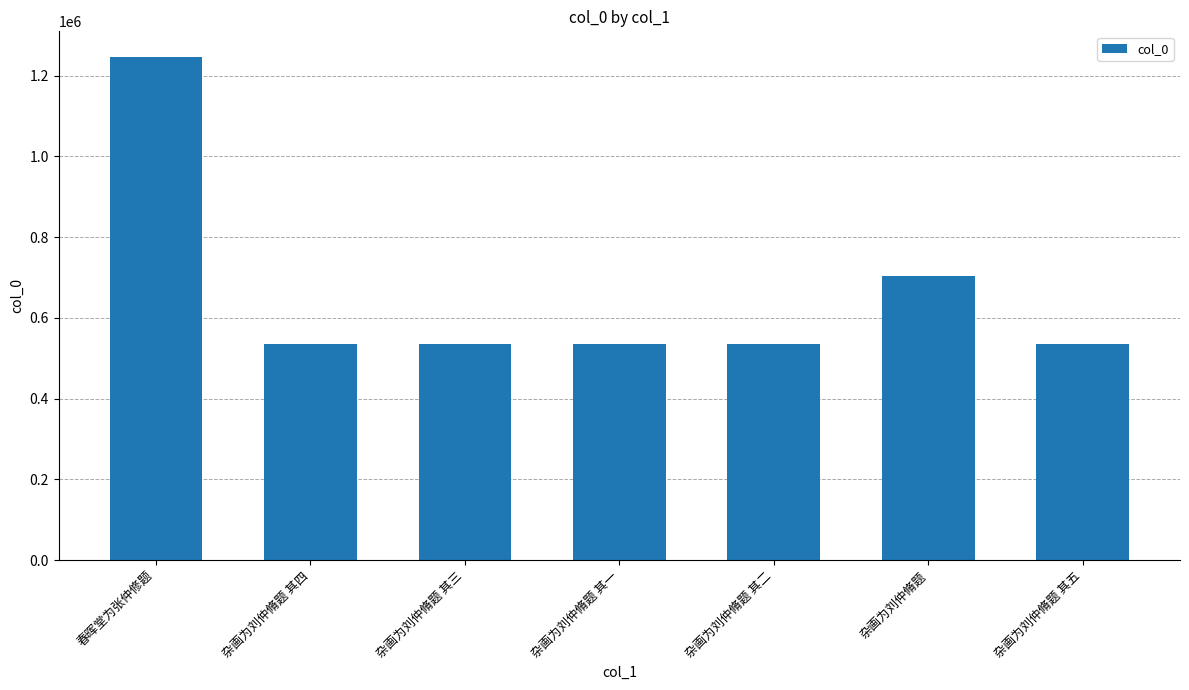

At which label is the value closest to 890630?

杂画为刘仲脩题